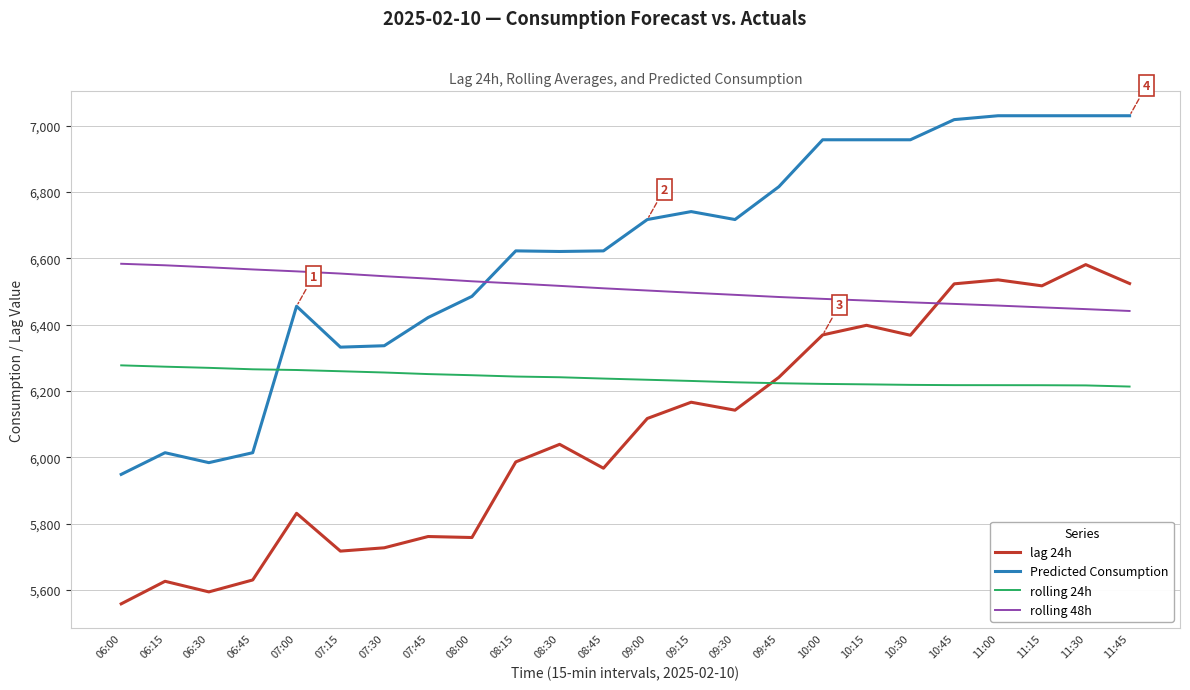

The value of Predicted Consumption at 10:00 is 2563.2. True or false?

False